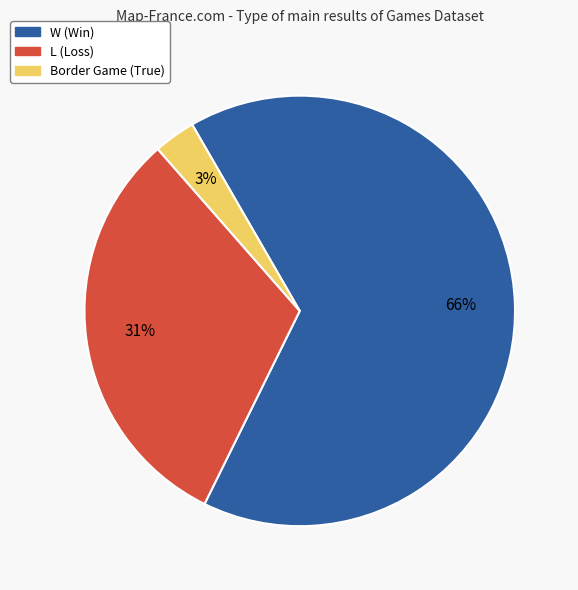

To the nearest percent, what is the average slice percentage?

33%